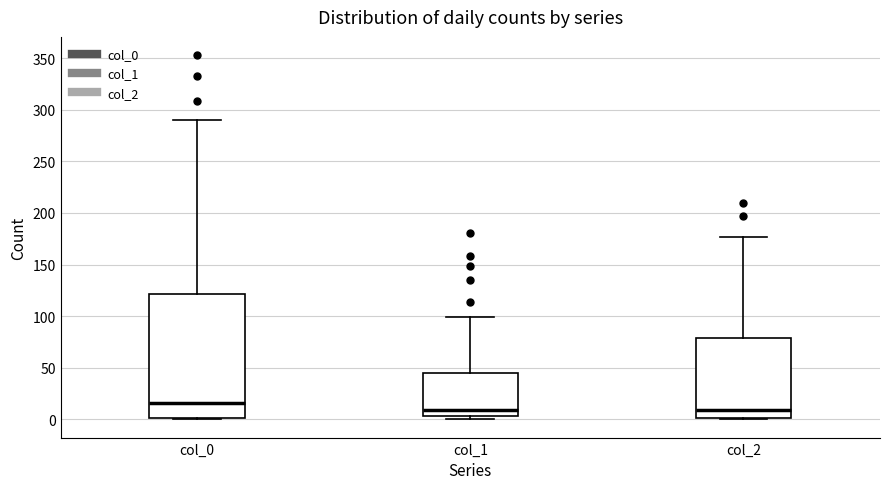

Which box has the highest median line?

col_0